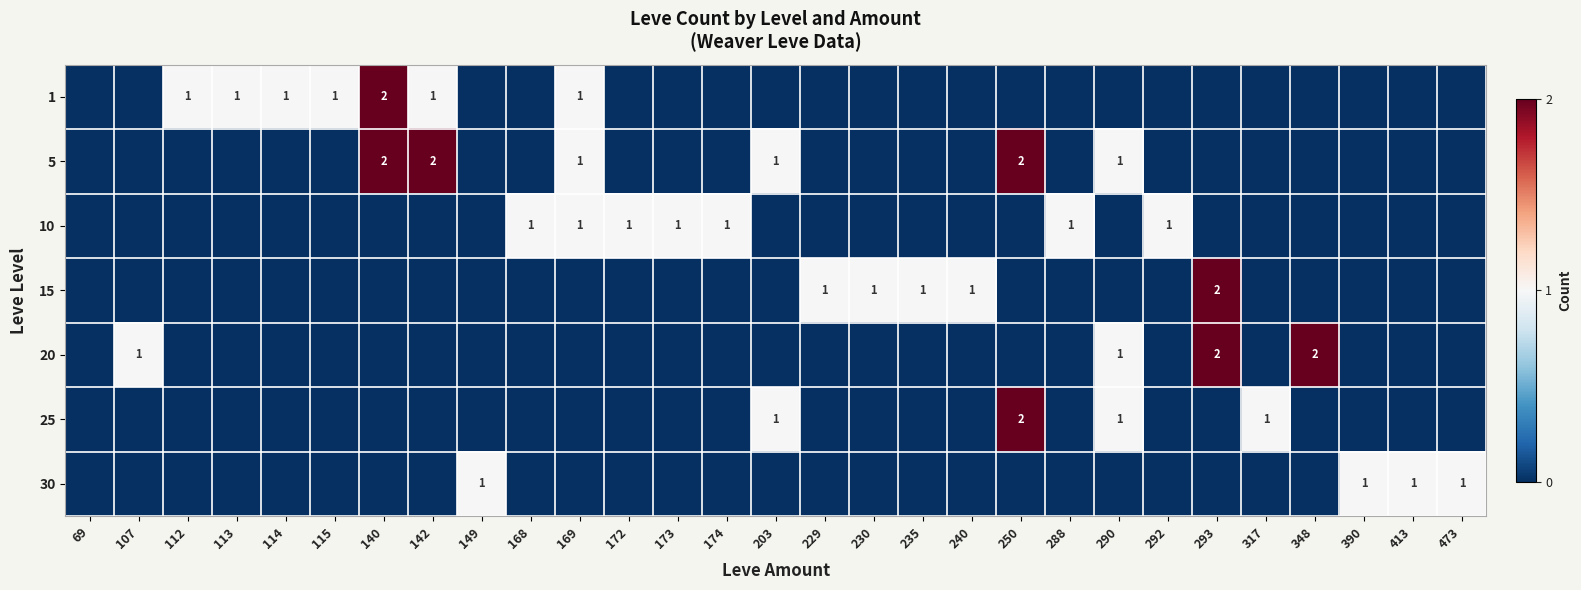

The value of 1 at 115 is 1. True or false?

True